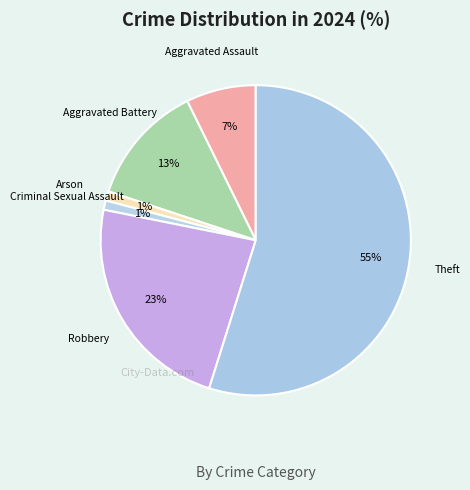

Count the number of slices in the pie.

6